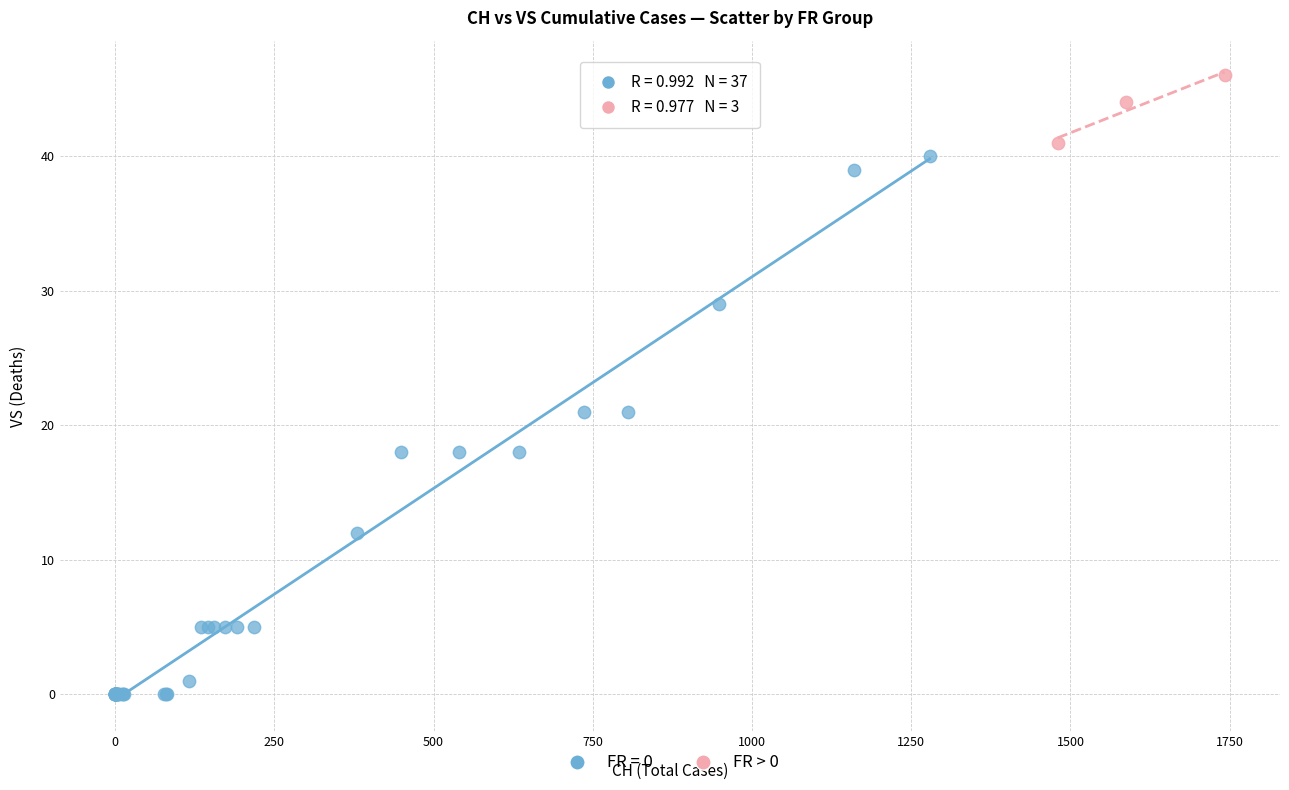

Which series contains the highest Y value?

FR > 0